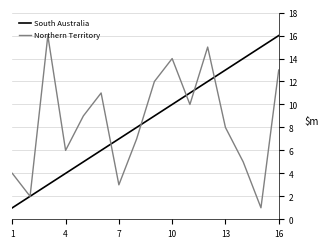

Does the chart have visible grid lines?

Yes